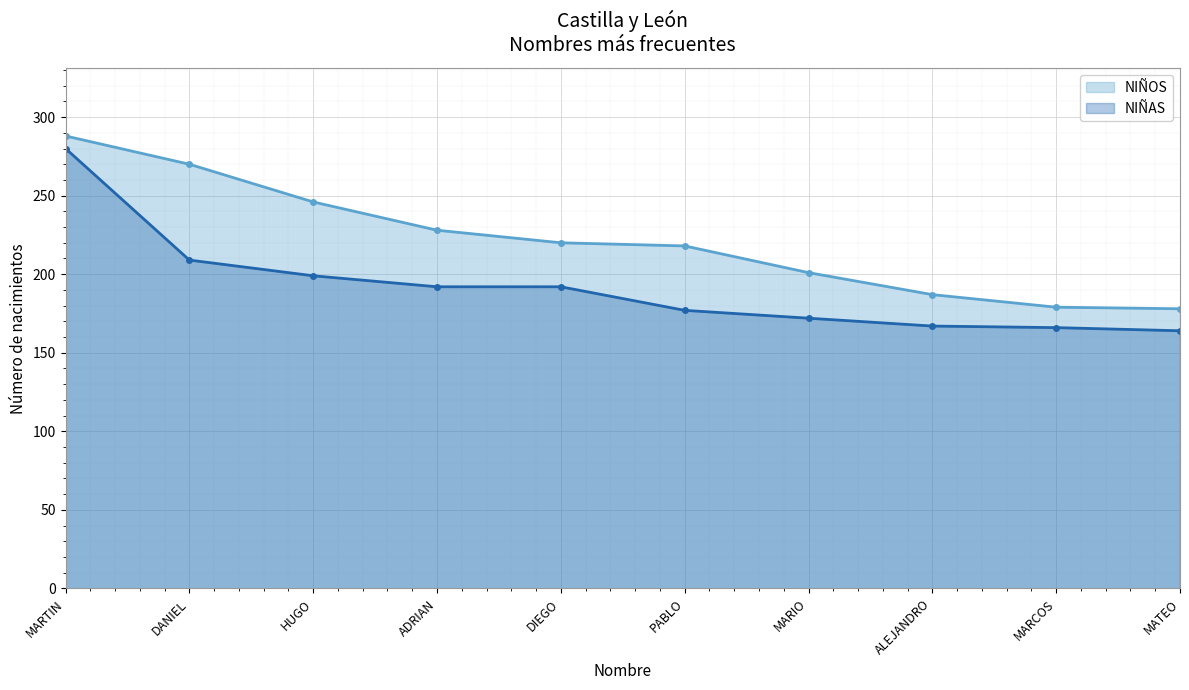

At how many categories does at least one series exceed 183?

8